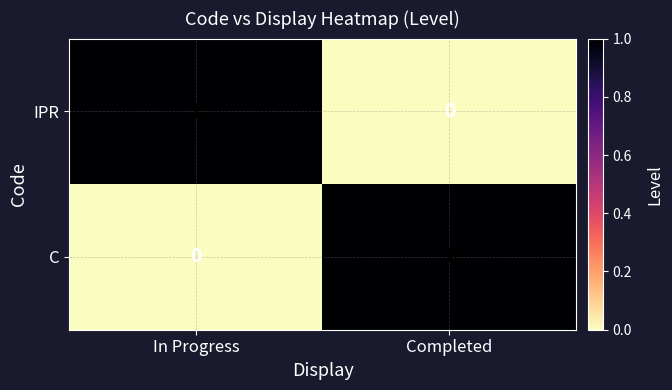

Rank the series at Completed from lowest to highest value.

IPR, C